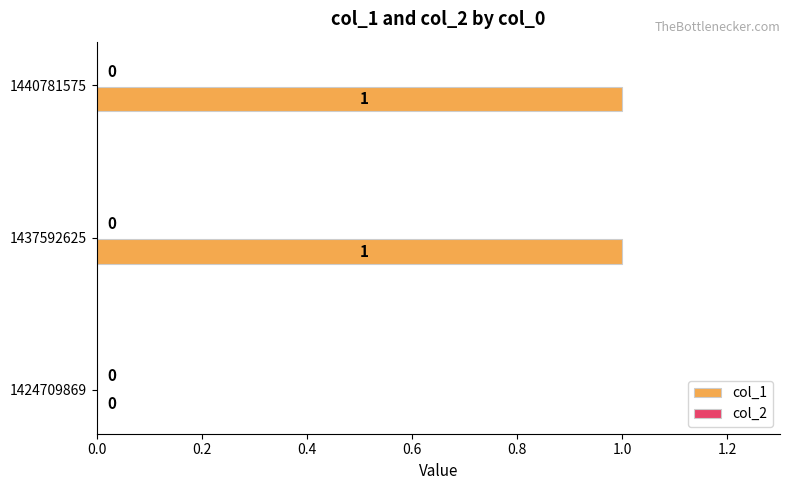

At which label is the value closest to 0?

1424709869